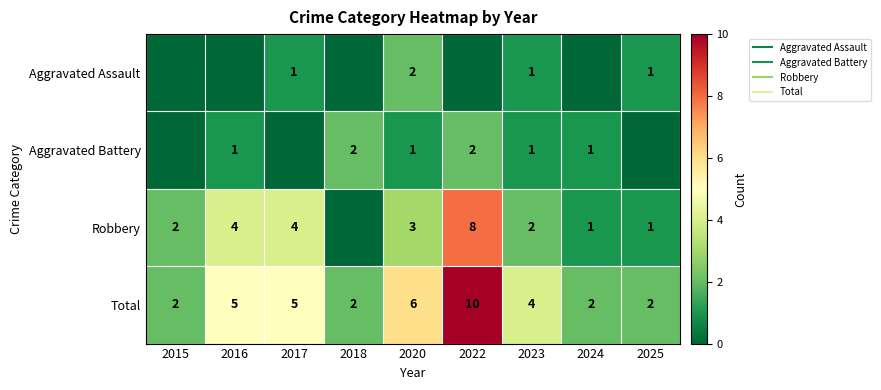

Is it true that Robbery equals 1 at 2024?

True